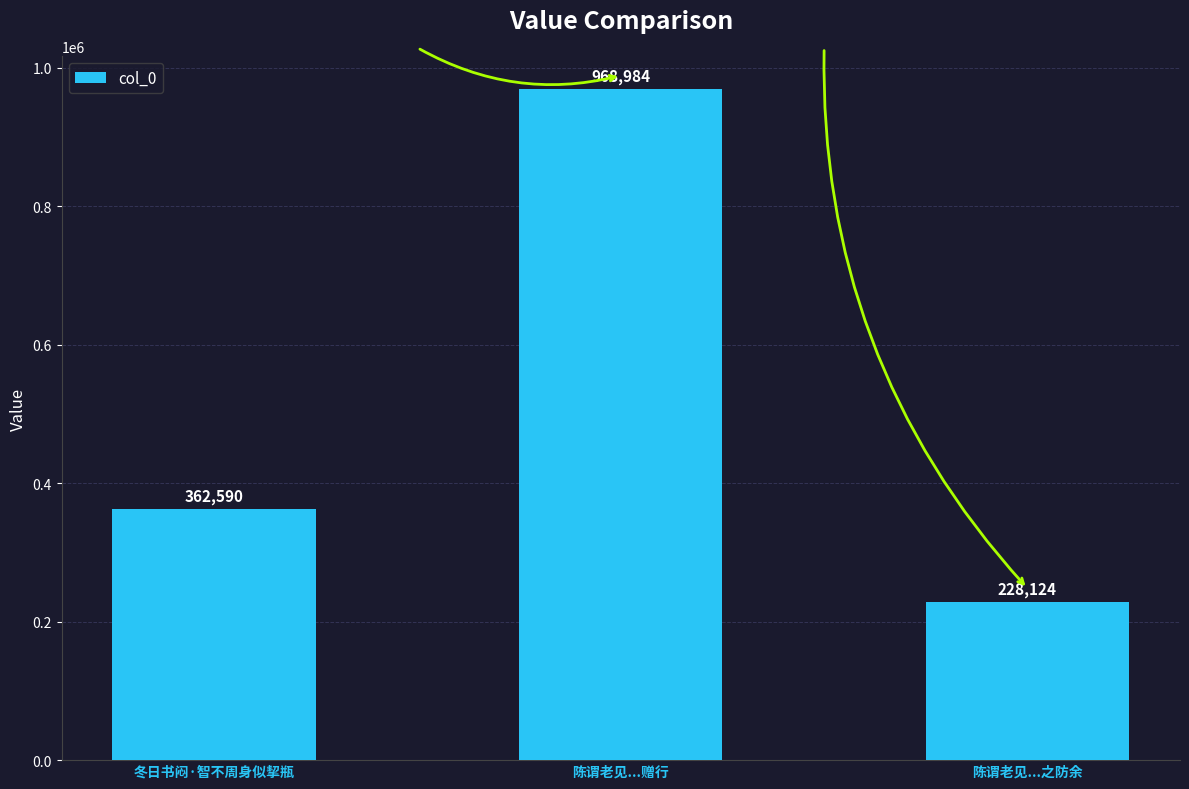

Which has a higher value, 陈谓老见...赠行 or 冬日书闷·智不周身似挈瓶?

陈谓老见...赠行